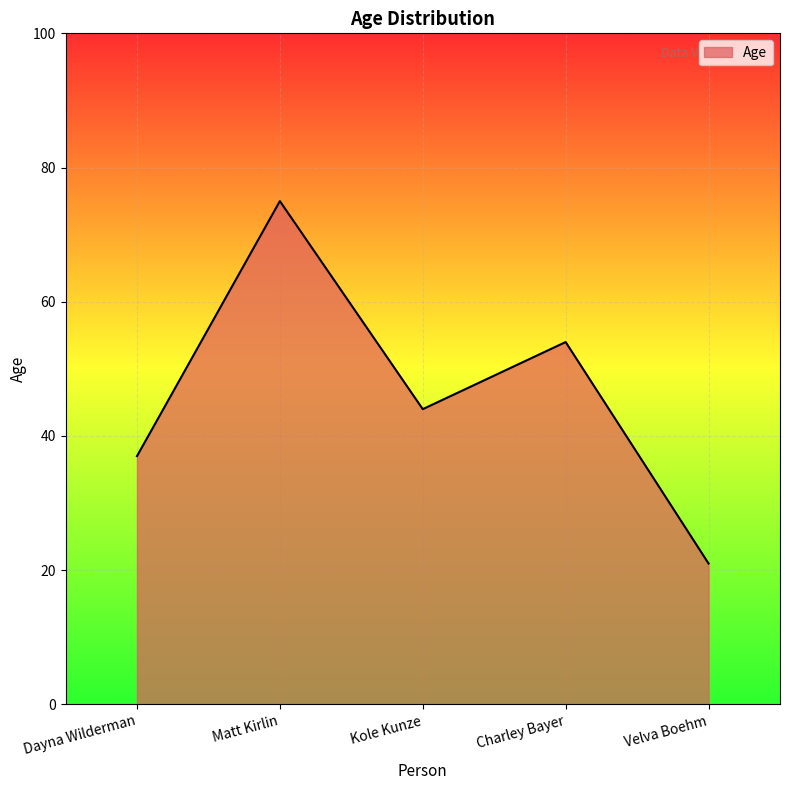

Reading right to left, transcribe all the data shown in this chart.

21	54	44	75	37